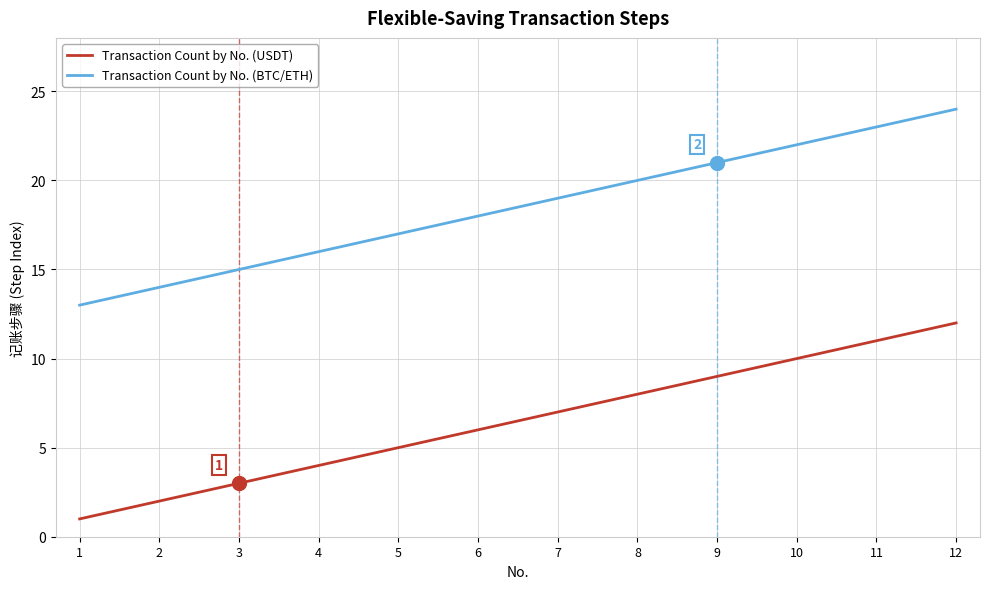

Is this an area chart (filled region under the line)?

No